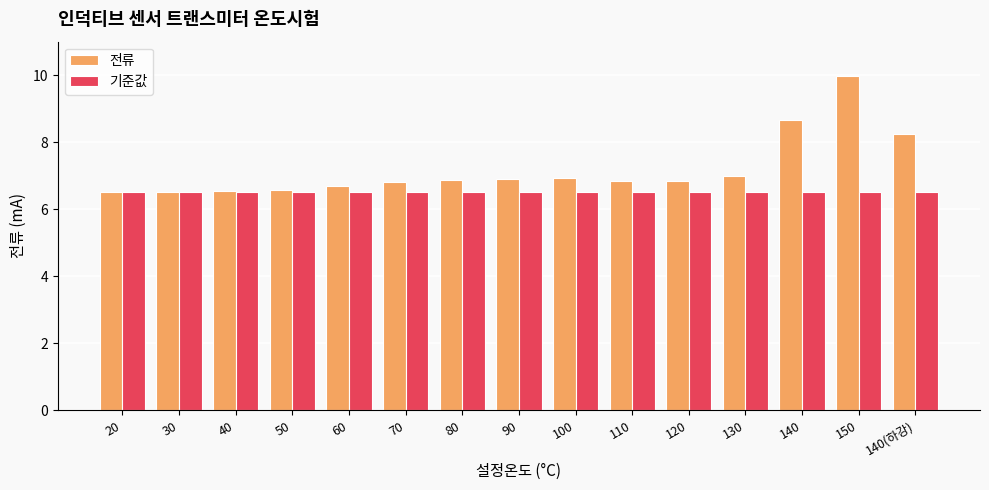

At which category is the sum across all series the highest?

150